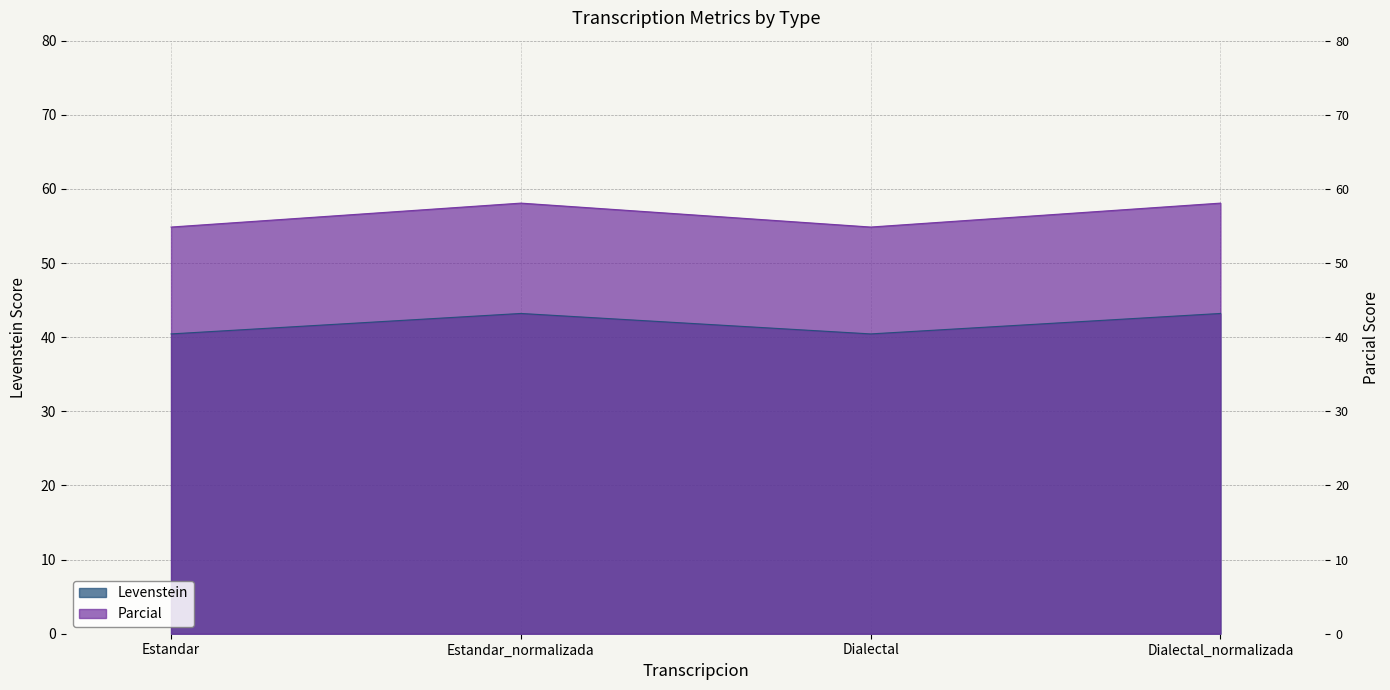

How many interior local peaks does the Parcial series have?

1